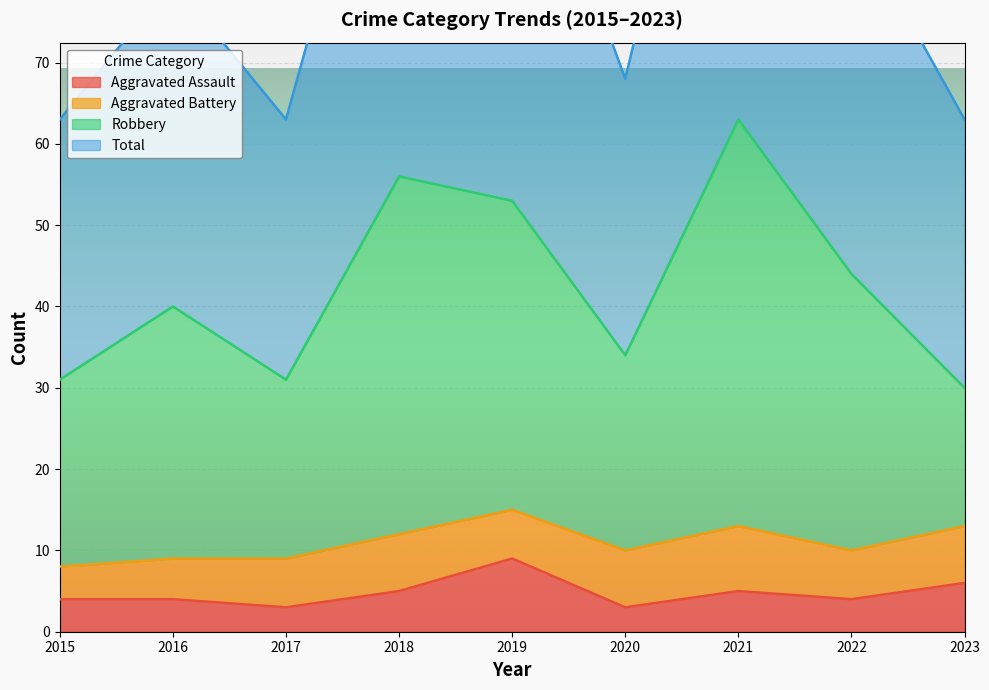

In Total, how many points are lower than both neighbors (excluding endpoints)?

2